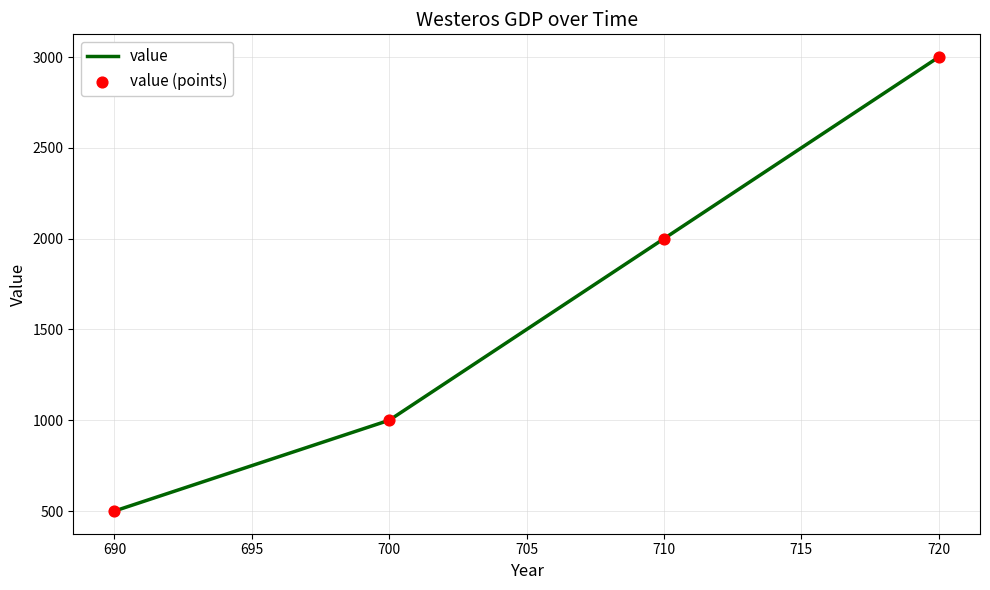

Rank the categories by value from lowest to highest.

690, 700, 710, 720